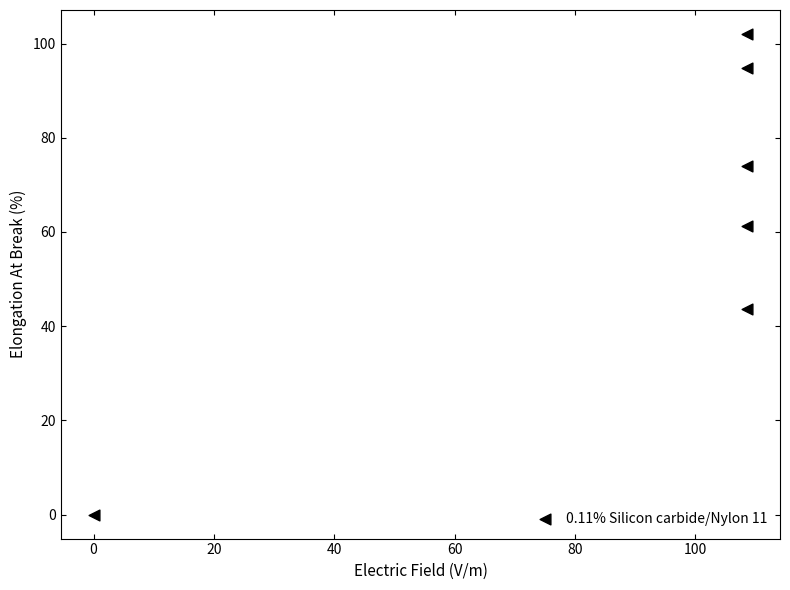

What is the range of X values (max minus min)?

108.6